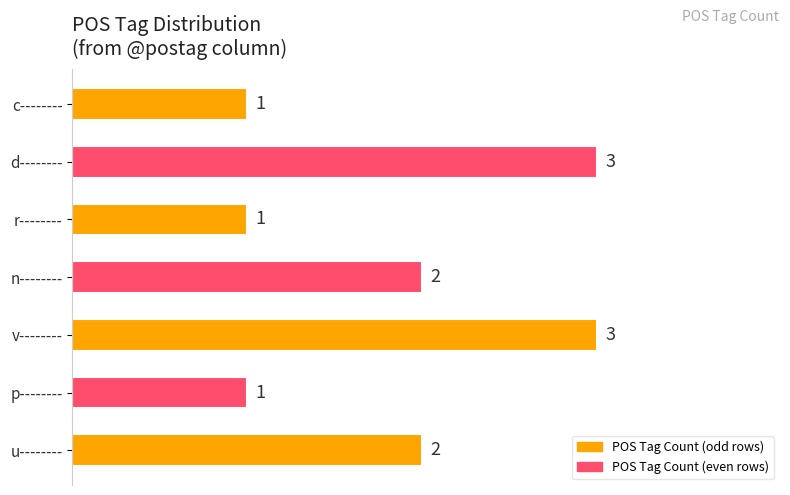

How many values are between 1 and 3?

7